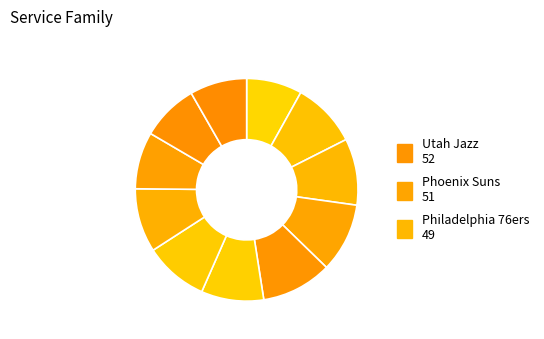

Is there any slice that represents more than half of the pie?

No